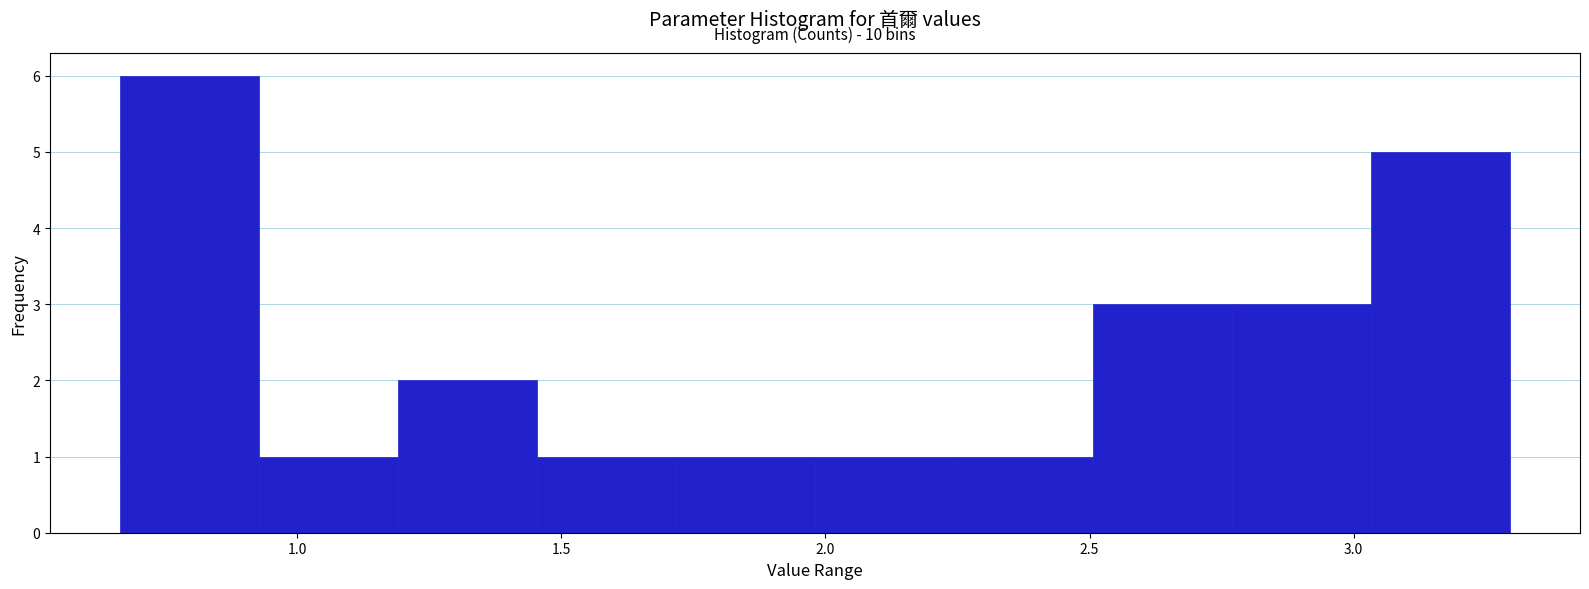

Over which range of the x-axis is the bar tallest?

0.65 to 0.95